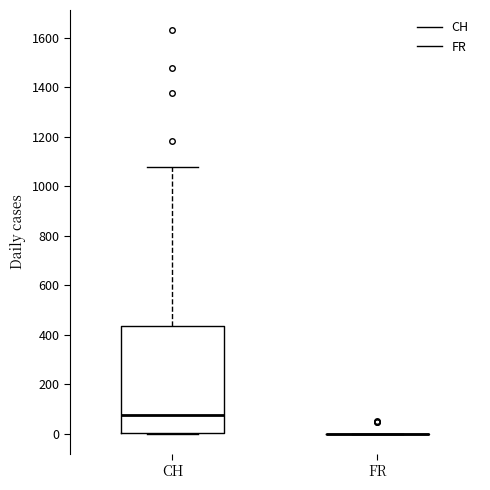

Comparing the boxes themselves (not the whiskers), which one is the tallest?

CH